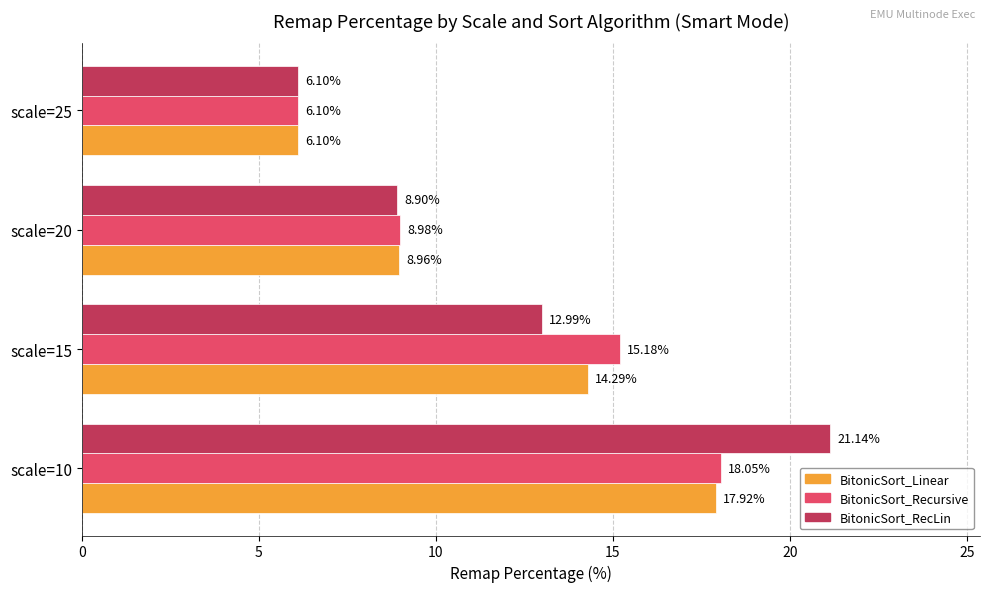

Is the value of BitonicSort_Recursive at scale=15 greater than the value of BitonicSort_RecLin at scale=25?

Yes